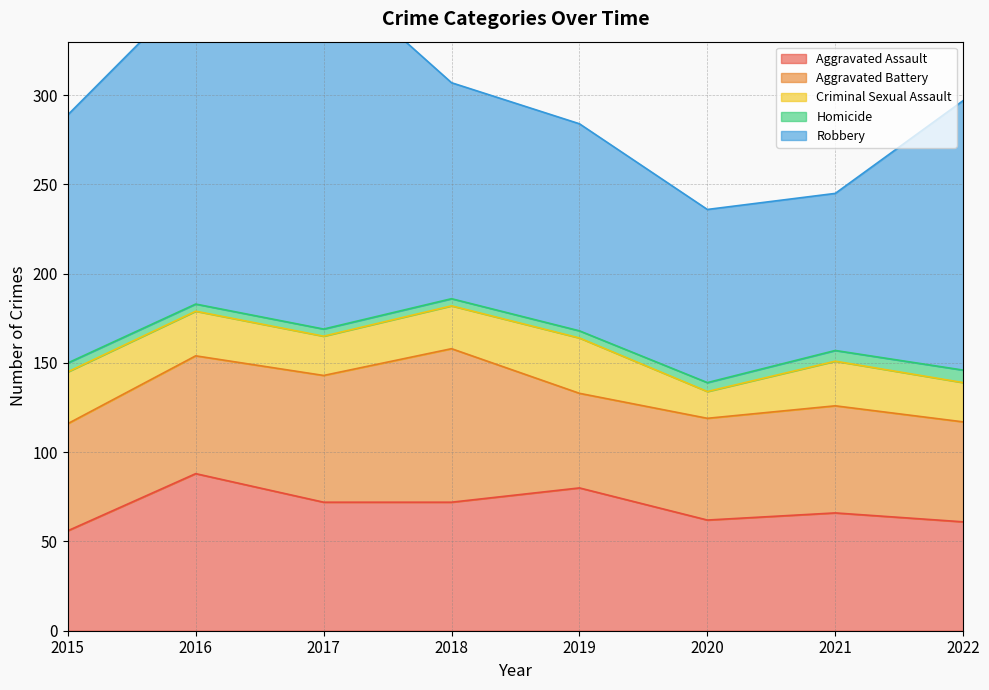

At which category does the chart reach its peak across all series?

2017